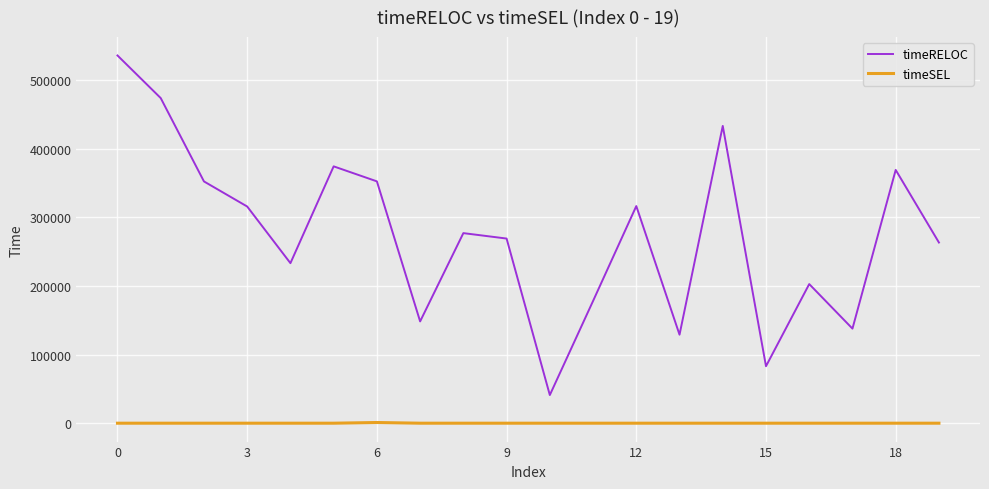

True or false: timeSEL and timeRELOC cross at least once.

False